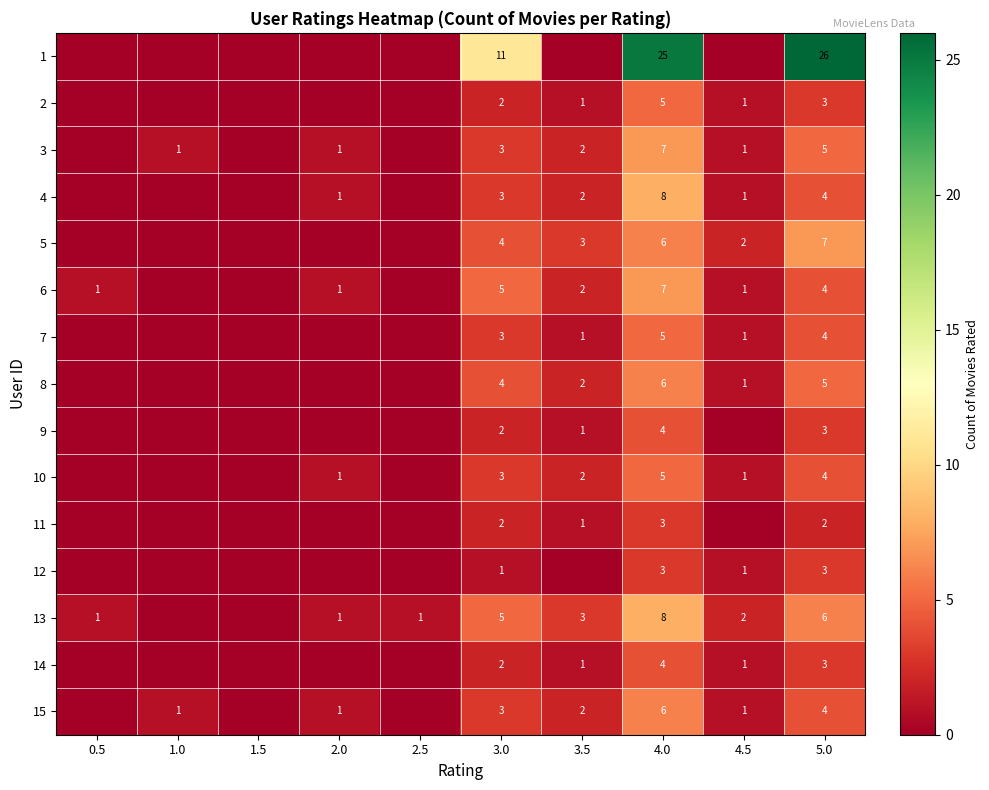

At how many categories does at least one series exceed 8?

3